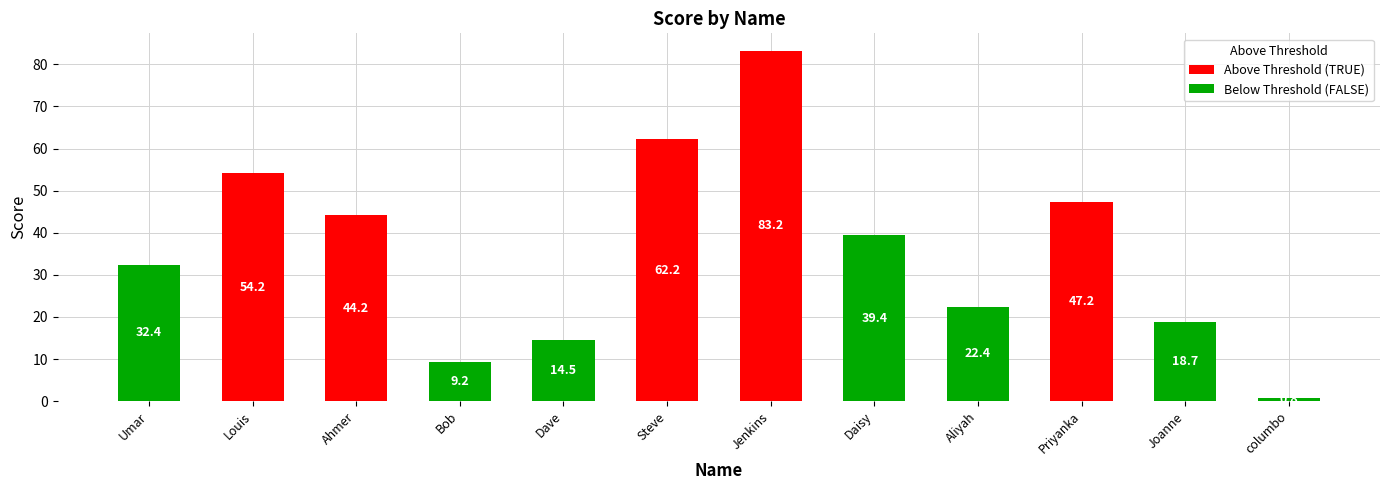

What is the difference between the maximum and minimum values?

82.4